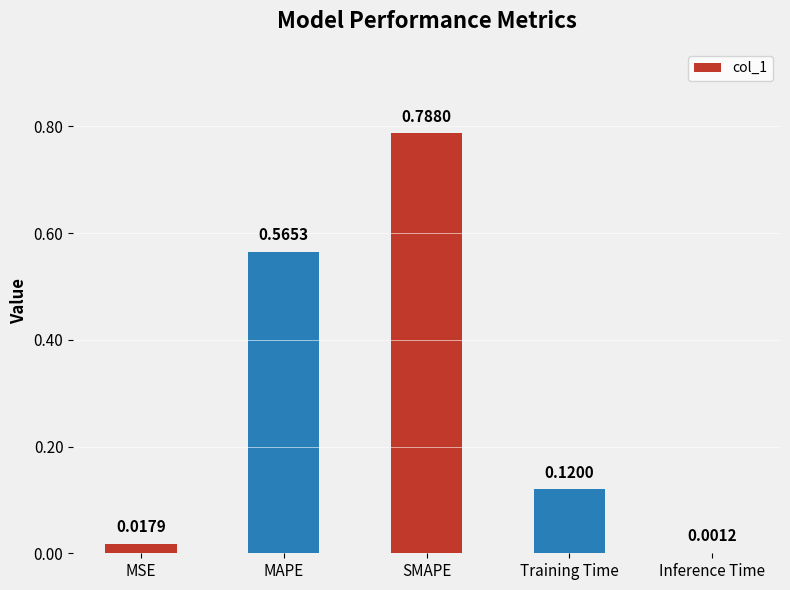

Between SMAPE and MAPE, which is larger?

SMAPE